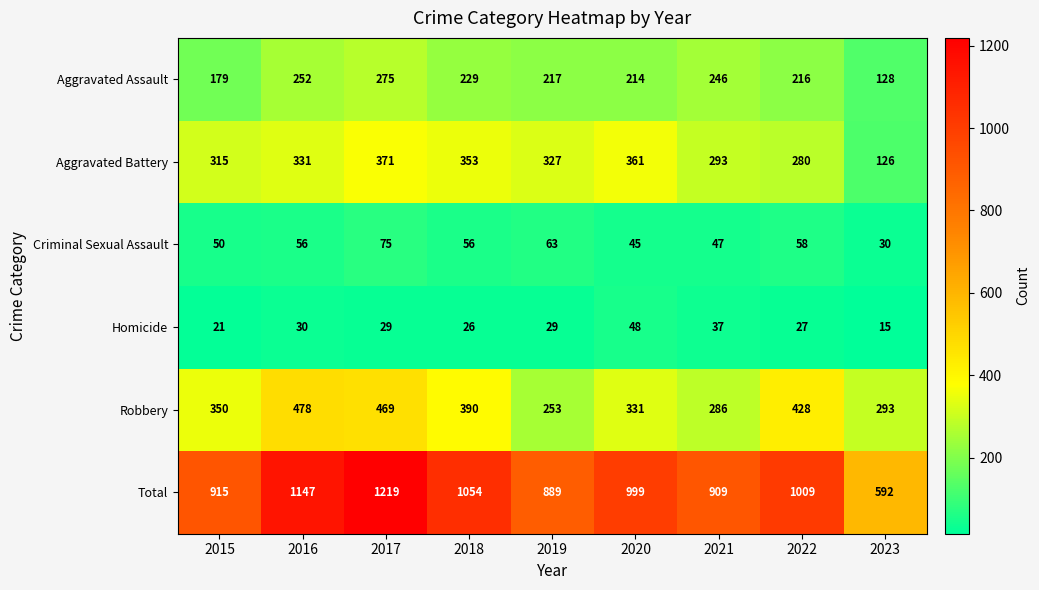

How many data points in Total are less than 999?

4